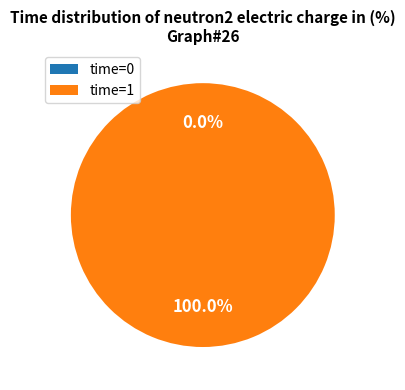

How many slices are in this pie chart?

2